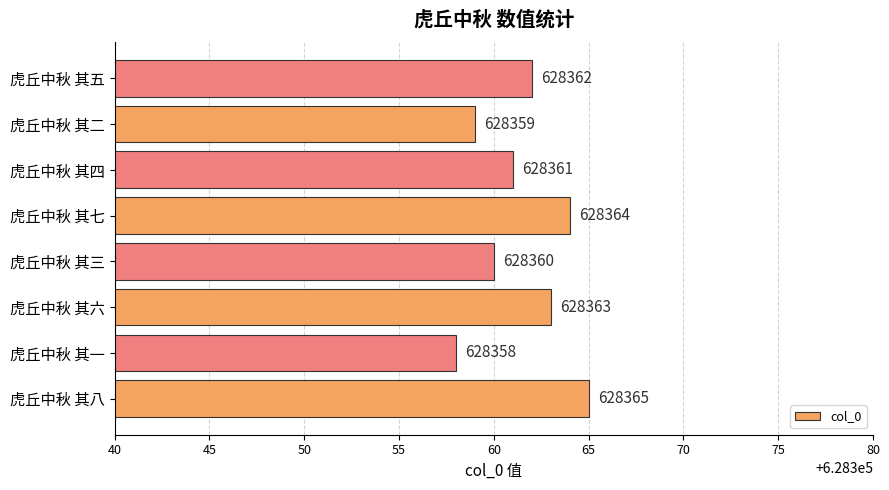

What is the ratio of the value at 虎丘中秋 其六 to the value at 虎丘中秋 其四?

1.0